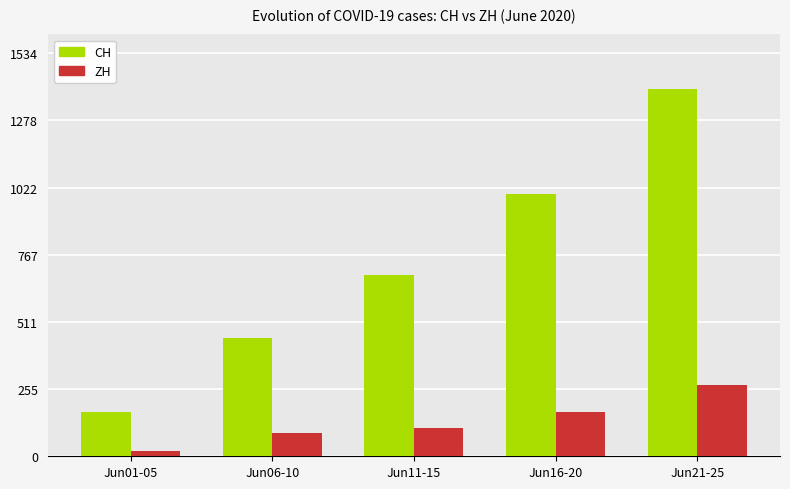

At Jun21-25, list the series in order from largest to smallest.

CH, ZH